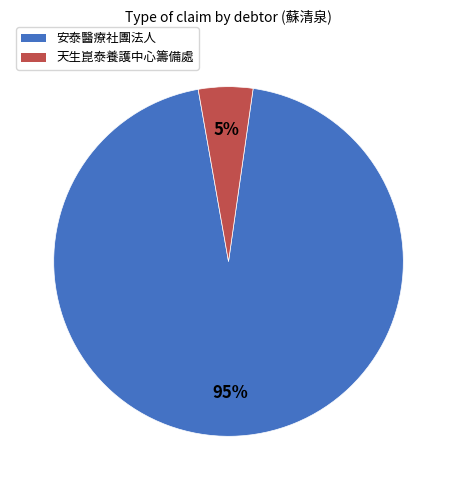

Is there any slice that represents more than half of the pie?

Yes